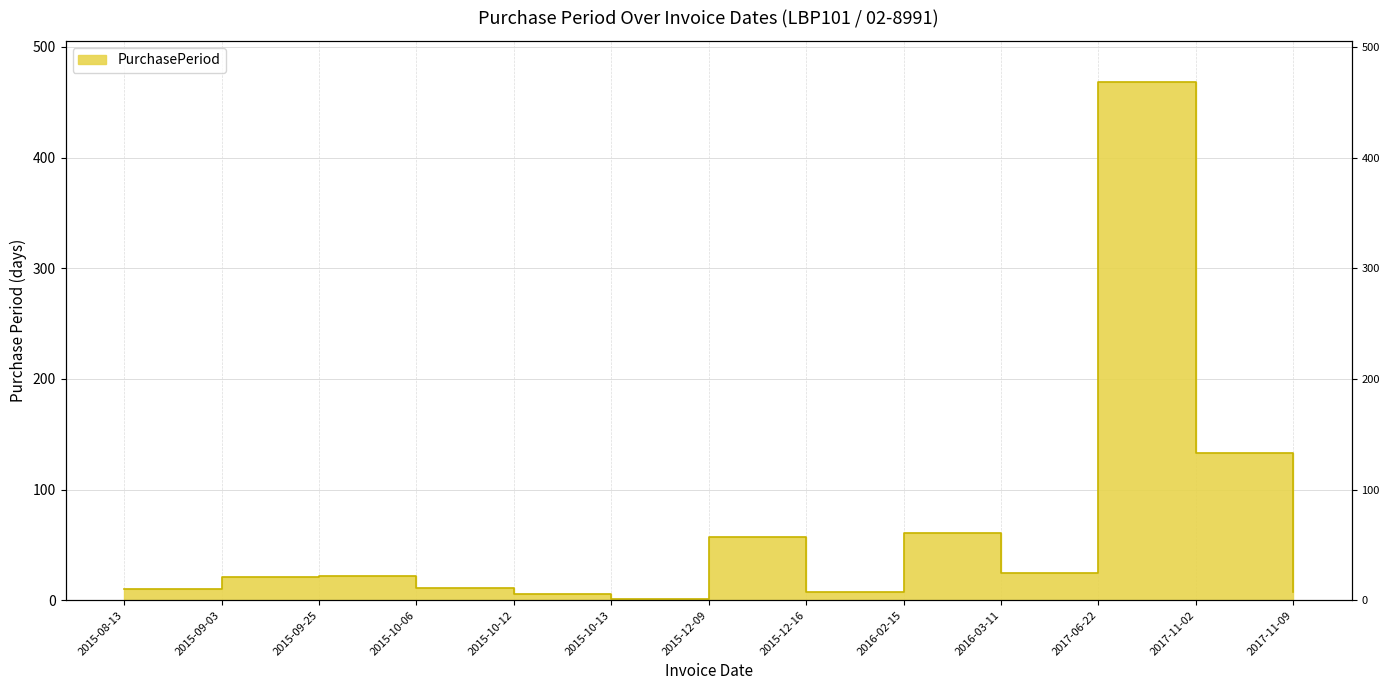

List the labels in order of value, largest first.

2017-06-22, 2017-11-02, 2016-02-15, 2015-12-09, 2016-03-11, 2015-09-25, 2015-09-03, 2015-10-06, 2015-08-13, 2015-12-16, 2017-11-09, 2015-10-12, 2015-10-13